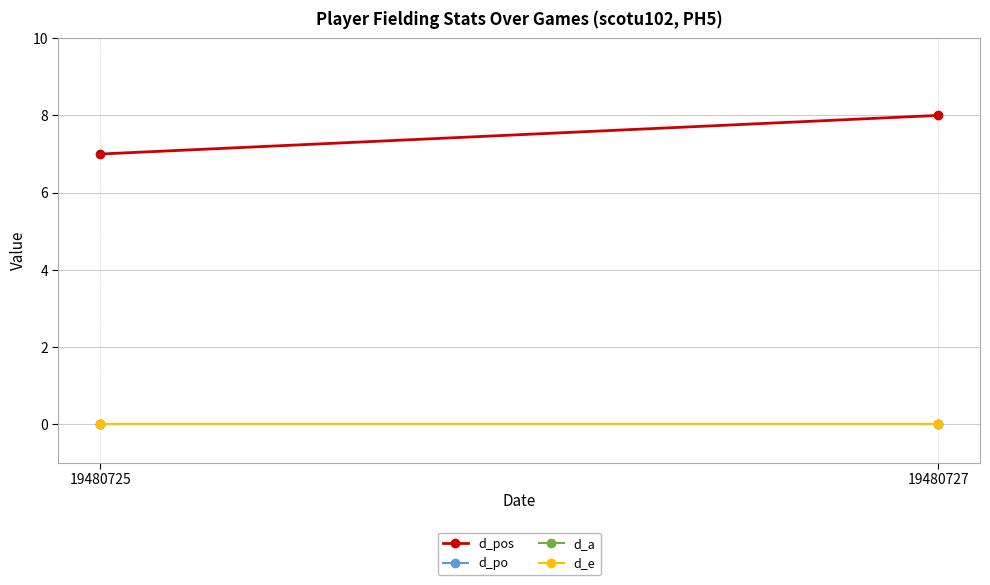

At which category does the chart reach its minimum across all series?

19480725